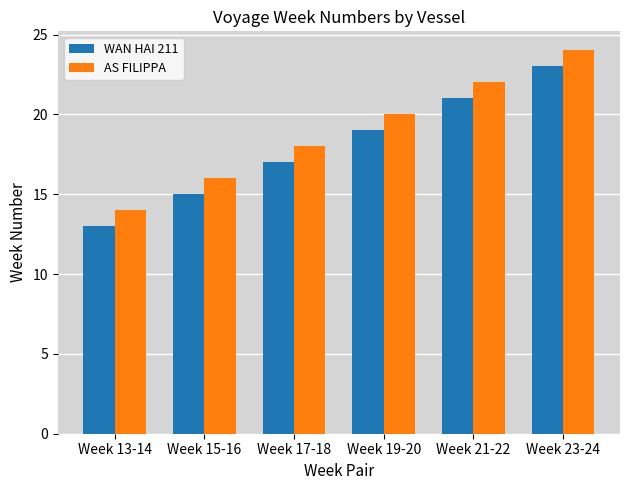

Count the number of categories in the chart.

6